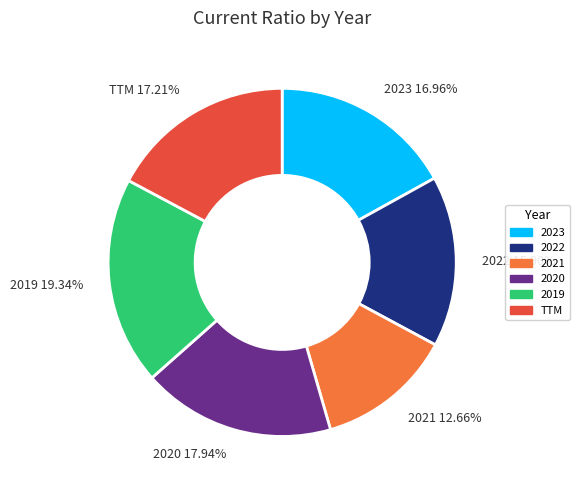

Combined, what portion of the pie is 2022 and 2023?

32.9%